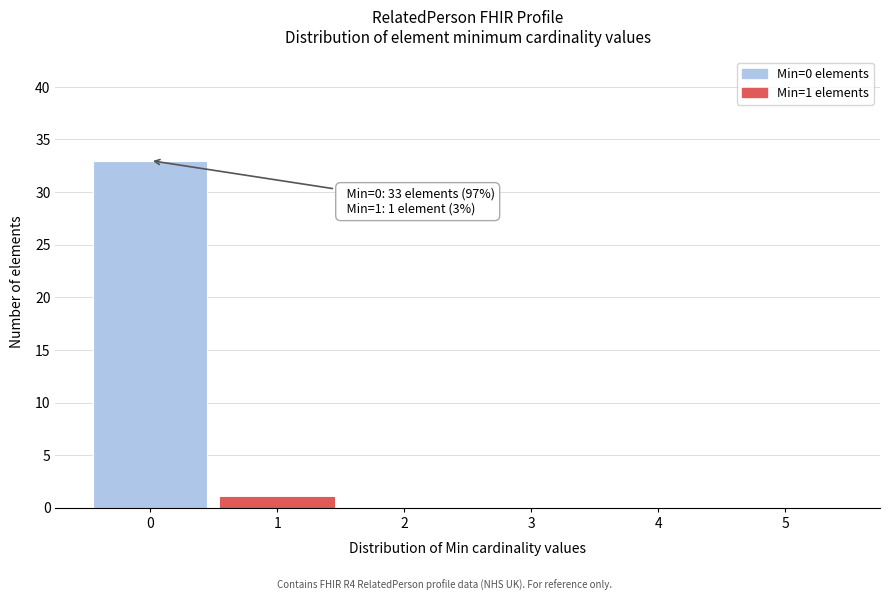

Over which range of the x-axis is the bar tallest?

-0.5 to 0.5